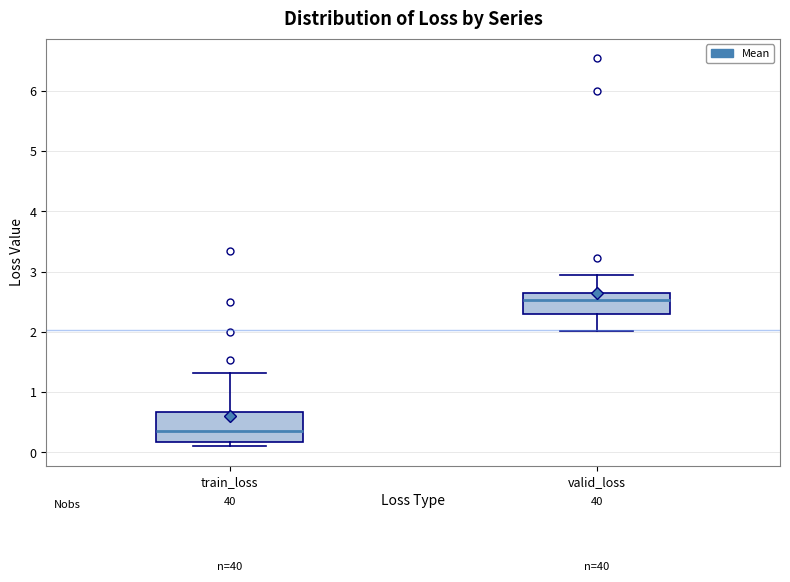

Which box has the highest median line?

valid_loss